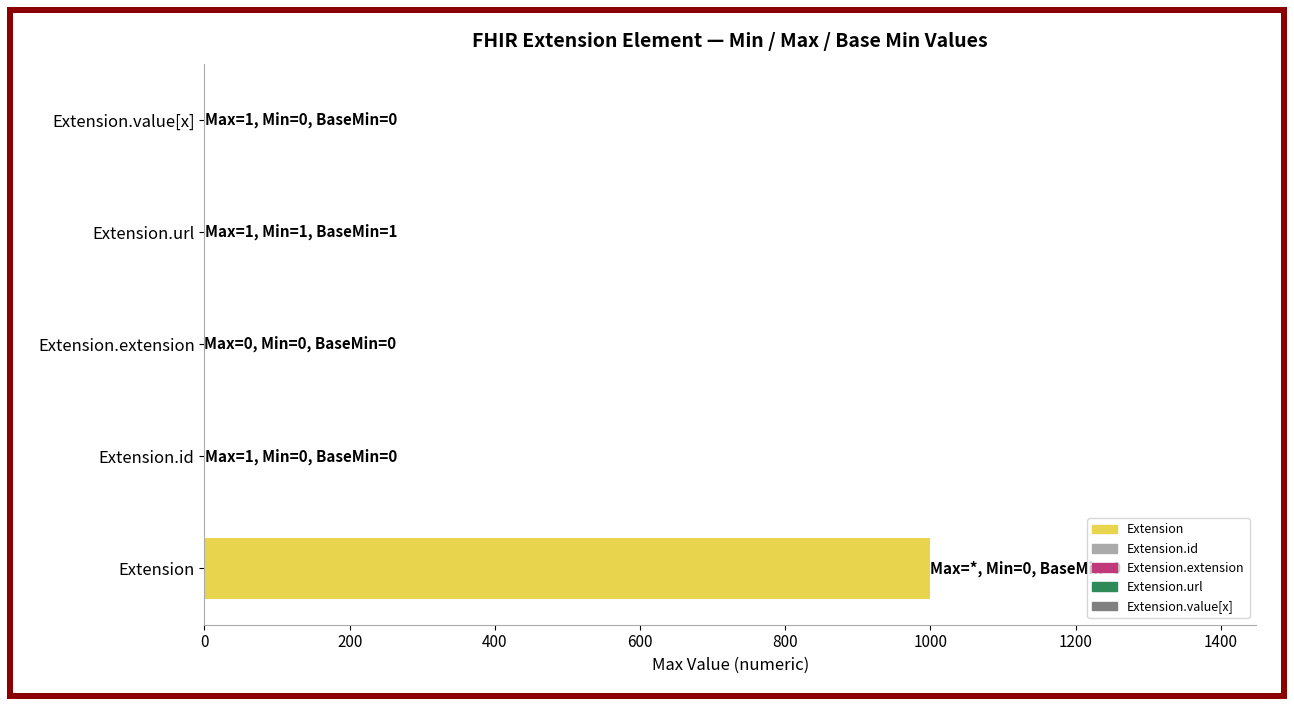

Is it true that Max_numeric equals 2 at Extension.value[x]?

False